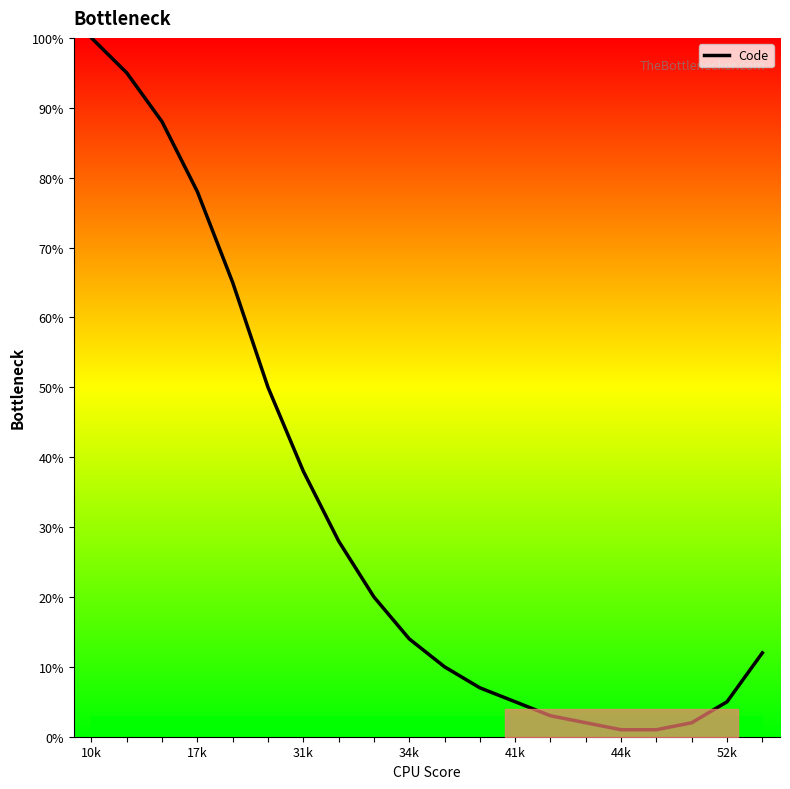

What is the difference between the maximum and minimum values?

99